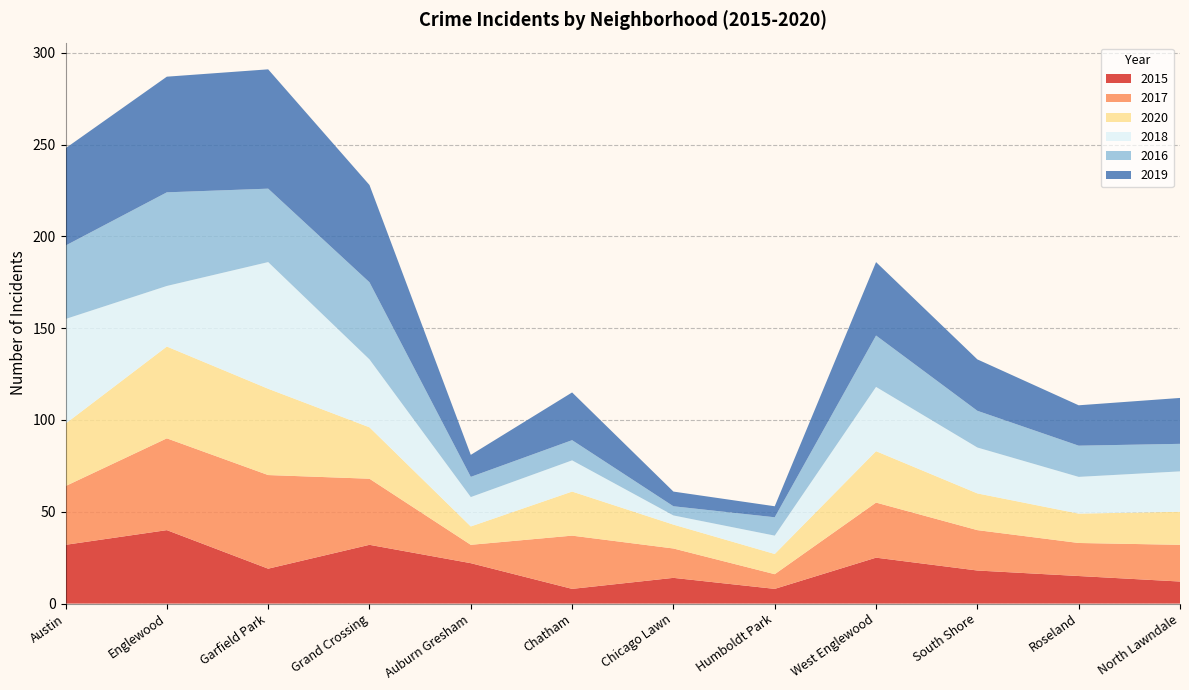

Reading left to right, what are all the values shown in this chart?

2015: 32	40	19	32	22	8	14	8	25	18	15	12
2017: 32	50	51	36	10	29	16	8	30	22	18	20
2020: 34	50	47	28	10	24	13	11	28	20	16	18
2018: 57	33	69	37	16	17	5	10	35	25	20	22
2016: 40	51	40	42	11	11	5	10	28	20	17	15
2019: 53	63	65	53	12	26	8	6	40	28	22	25